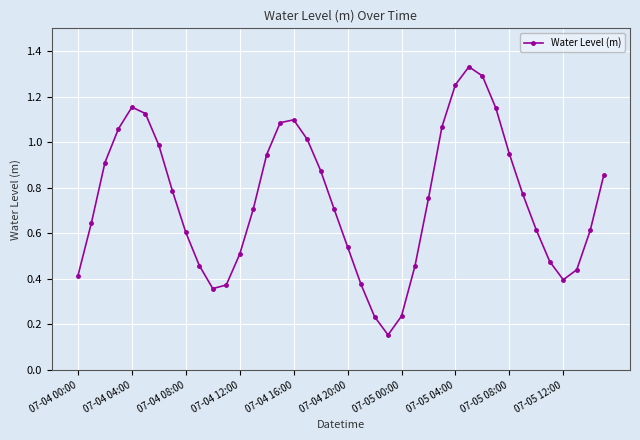

True or false: the data has more than 2 interior local peaks.

True